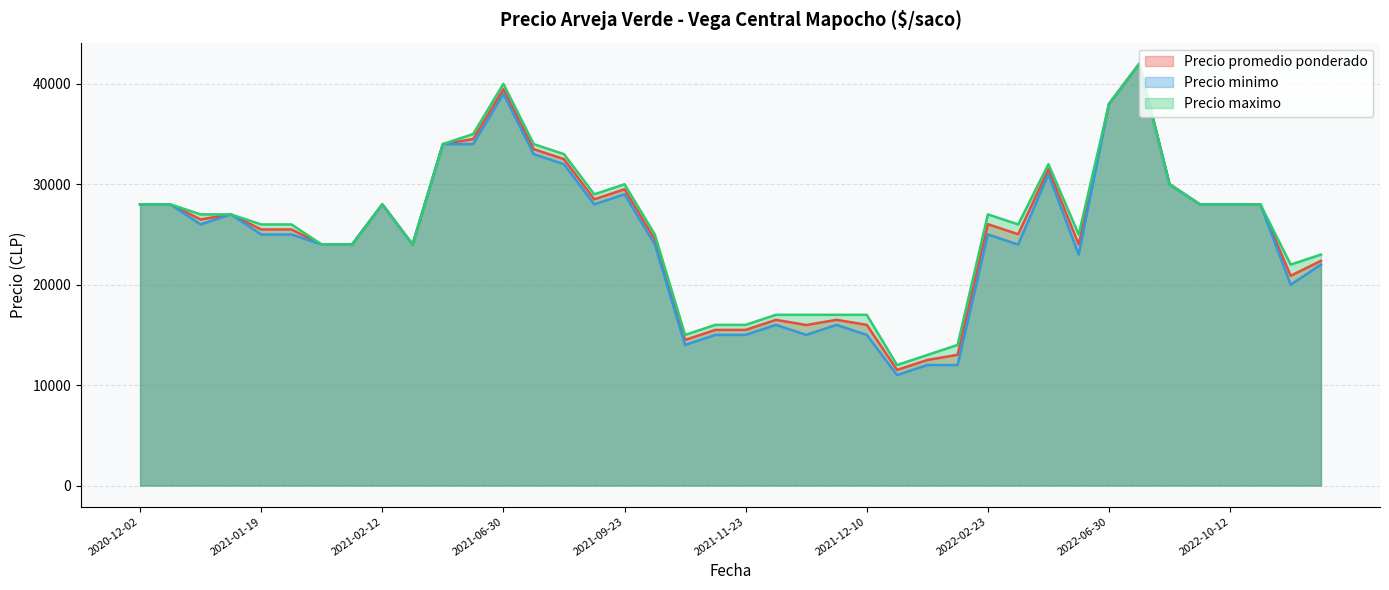

Reading left to right, what are all the values shown in this chart?

Precio promedio ponderado: 2022-03-23=31500	2021-01-19=25500	2022-06-30=38000	2022-10-14=28000	2022-04-08=24000	2021-06-02=34500	2022-08-16=42000	2021-11-25=16500	2021-10-14=24500	2021-02-12=28000	2021-08-05=33500	2022-10-26=20889	2021-12-09=16500	2021-12-22=12500	2022-12-07=22375	2020-12-02=28000	2021-01-22=25500	2021-06-30=39480	2021-09-22=28500	2021-12-23=13023	2022-10-12=28000	2022-09-21=30000	2022-10-07=28000	2022-02-23=26023	2021-02-02=24000	2021-03-16=24000	2021-11-23=15500	2021-11-19=15500	2021-01-29=24000	2021-09-23=29500	2021-04-14=34000	2022-03-08=25023	2021-12-17=11512	2021-12-07=15984	2020-12-31=26500	2020-12-24=28000	2021-09-16=32500	2021-12-10=16000	2021-01-12=27000	2021-11-10=14500
Precio minimo: 2022-03-23=31000	2021-01-19=25000	2022-06-30=38000	2022-10-14=28000	2022-04-08=23000	2021-06-02=34000	2022-08-16=42000	2021-11-25=16000	2021-10-14=24000	2021-02-12=28000	2021-08-05=33000	2022-10-26=20000	2021-12-09=16000	2021-12-22=12000	2022-12-07=22000	2020-12-02=28000	2021-01-22=25000	2021-06-30=39000	2021-09-22=28000	2021-12-23=12000	2022-10-12=28000	2022-09-21=30000	2022-10-07=28000	2022-02-23=25000	2021-02-02=24000	2021-03-16=24000	2021-11-23=15000	2021-11-19=15000	2021-01-29=24000	2021-09-23=29000	2021-04-14=34000	2022-03-08=24000	2021-12-17=11000	2021-12-07=15000	2020-12-31=26000	2020-12-24=28000	2021-09-16=32000	2021-12-10=15000	2021-01-12=27000	2021-11-10=14000
Precio maximo: 2022-03-23=32000	2021-01-19=26000	2022-06-30=38000	2022-10-14=28000	2022-04-08=25000	2021-06-02=35000	2022-08-16=42000	2021-11-25=17000	2021-10-14=25000	2021-02-12=28000	2021-08-05=34000	2022-10-26=22000	2021-12-09=17000	2021-12-22=13000	2022-12-07=23000	2020-12-02=28000	2021-01-22=26000	2021-06-30=40000	2021-09-22=29000	2021-12-23=14000	2022-10-12=28000	2022-09-21=30000	2022-10-07=28000	2022-02-23=27000	2021-02-02=24000	2021-03-16=24000	2021-11-23=16000	2021-11-19=16000	2021-01-29=24000	2021-09-23=30000	2021-04-14=34000	2022-03-08=26000	2021-12-17=12000	2021-12-07=17000	2020-12-31=27000	2020-12-24=28000	2021-09-16=33000	2021-12-10=17000	2021-01-12=27000	2021-11-10=15000